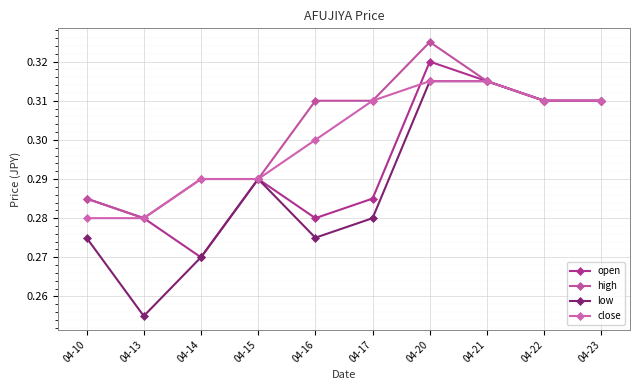

Where is the first local maximum for open?

04-15